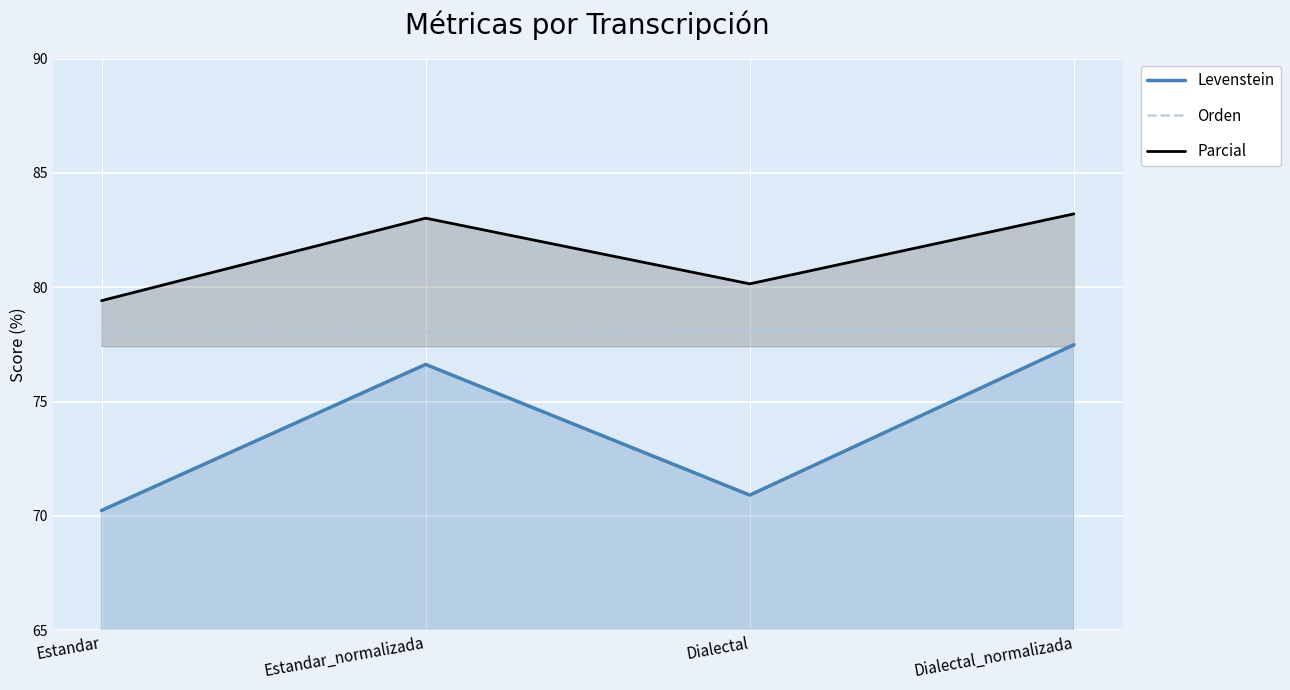

Is it true that Parcial equals 141.5 at Estandar?

False